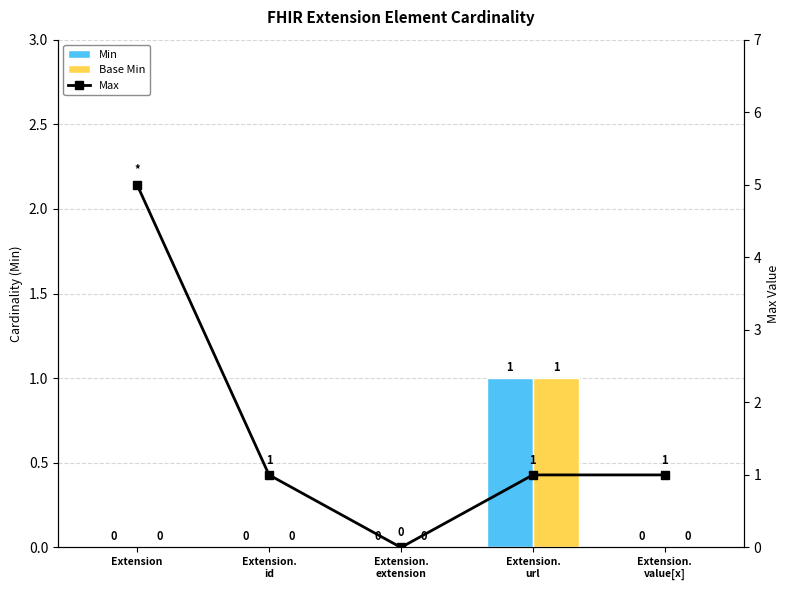

Reading left to right, extract all data points from this chart.

Min: Extension=0	Extension.
id=0	Extension.
extension=0	Extension.
url=1	Extension.
value[x]=0
Base Min: Extension=0	Extension.
id=0	Extension.
extension=0	Extension.
url=1	Extension.
value[x]=0
Max: Extension=5	Extension.
id=1	Extension.
extension=0	Extension.
url=1	Extension.
value[x]=1